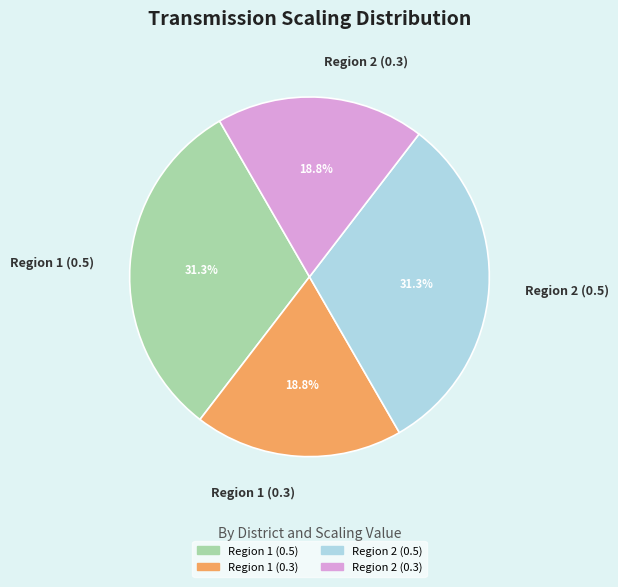

Does any single category account for the majority?

No